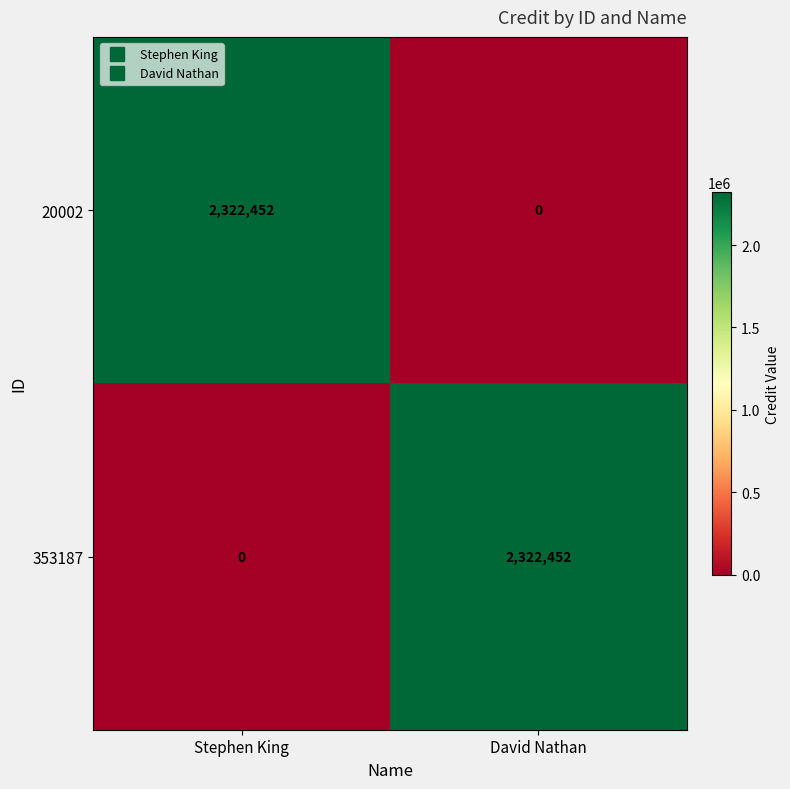

Reading left to right, list all the values displayed in this chart.

20002: 2322452	0
353187: 0	2322452